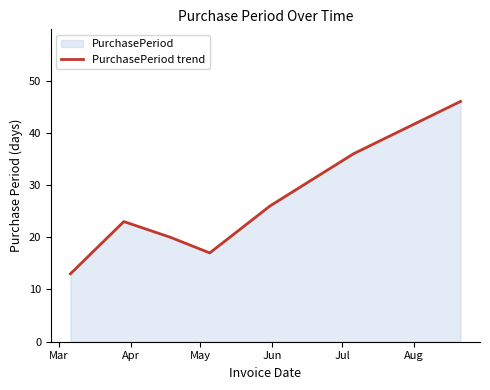

What is the sum of all values?

181